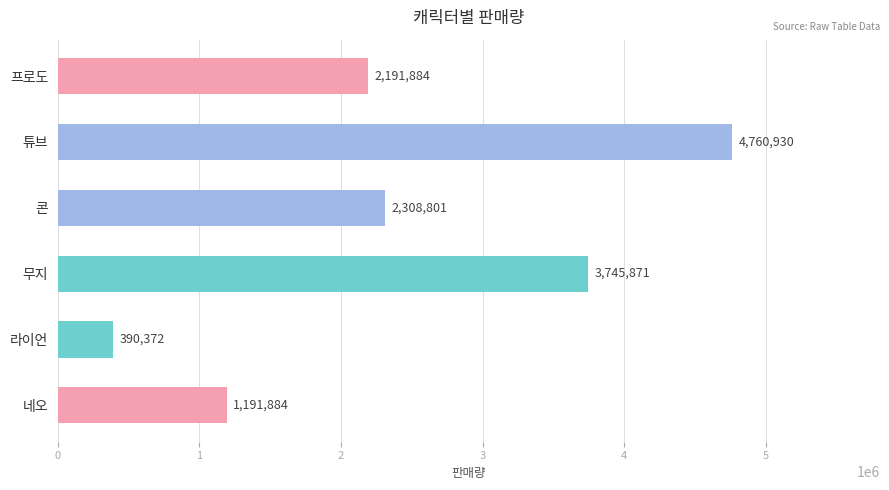

Is it true that the value at 콘 is 649623?

False